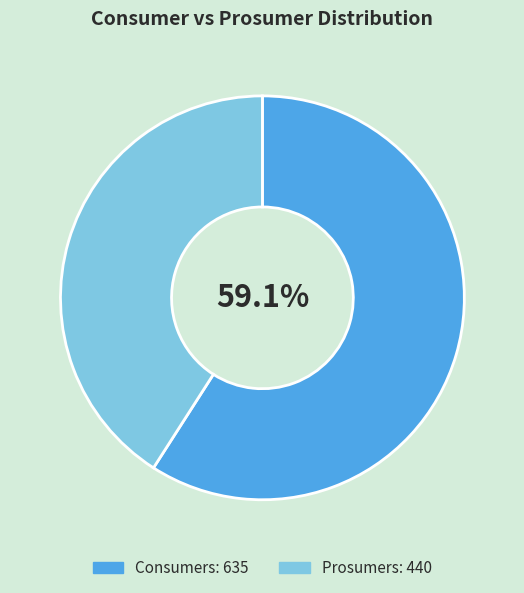

To the nearest percent, what is the average slice percentage?

50%